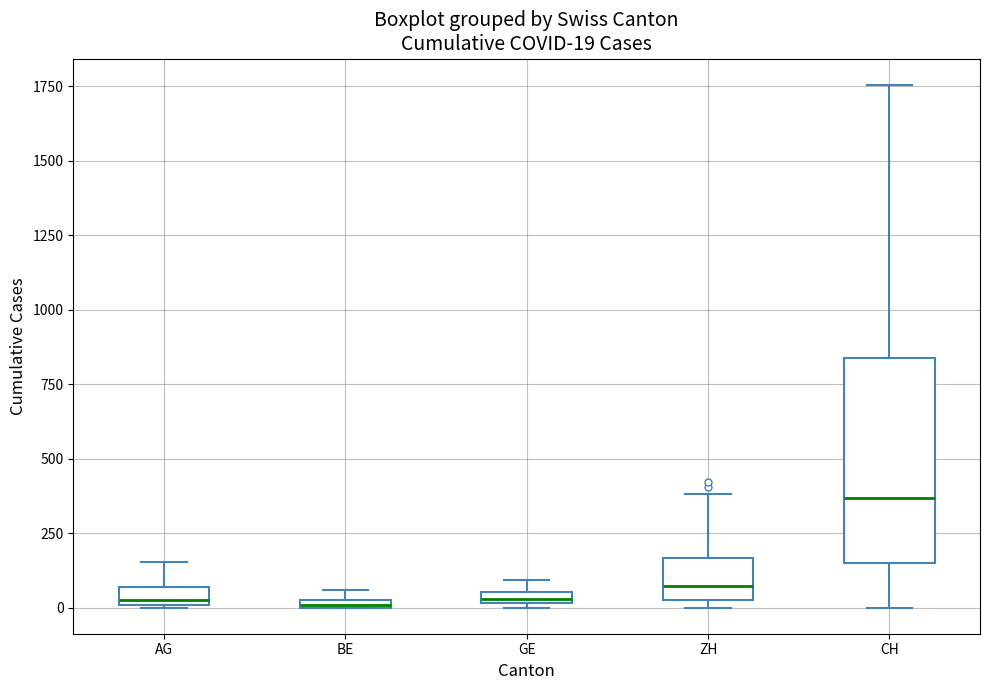

Comparing the boxes themselves (not the whiskers), which one is the tallest?

CH